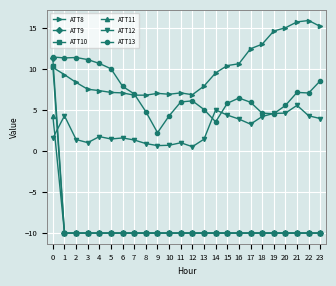

True or false: ATT8 has more than 1 interior local peaks.

True